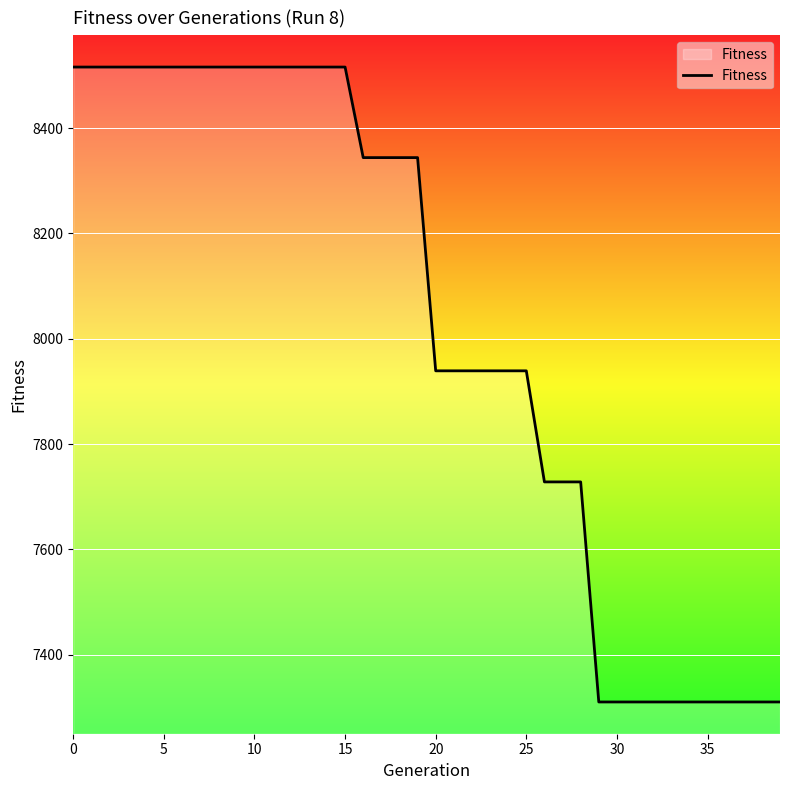

Reading left to right, transcribe all the data shown in this chart.

8516	8516	8516	8516	8516	8516	8516	8516	8516	8516	8516	8516	8516	8516	8516	8516	8344	8344	8344	8344	7939	7939	7939	7939	7939	7939	7728	7728	7728	7310	7310	7310	7310	7310	7310	7310	7310	7310	7310	7310